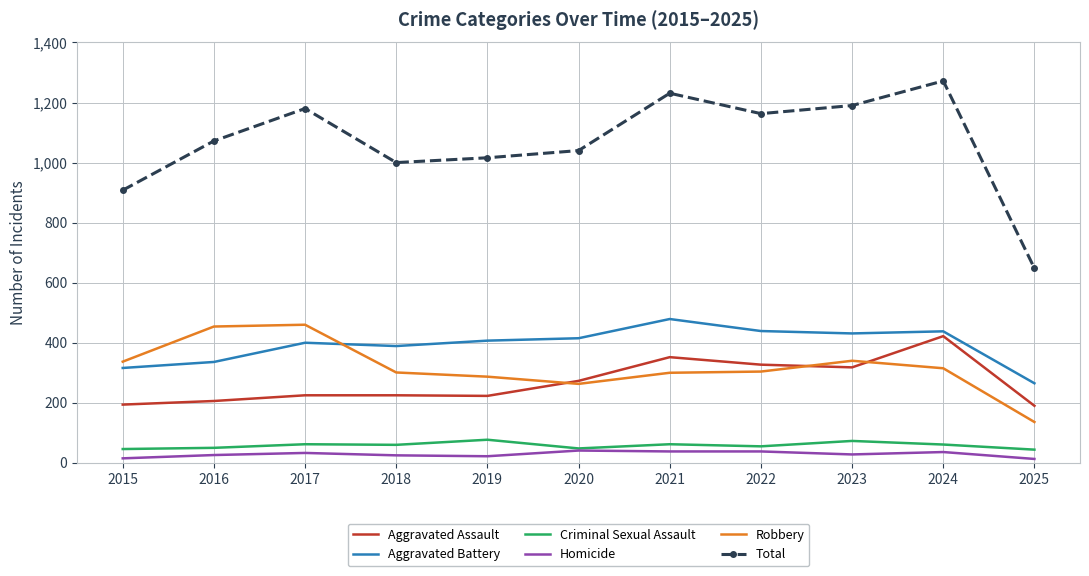

Which series has the largest total across all categories?

Total